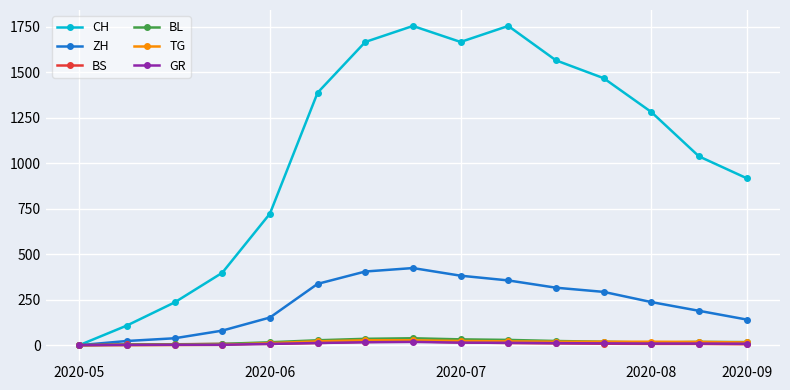

Which series has the largest range (max minus min)?

CH